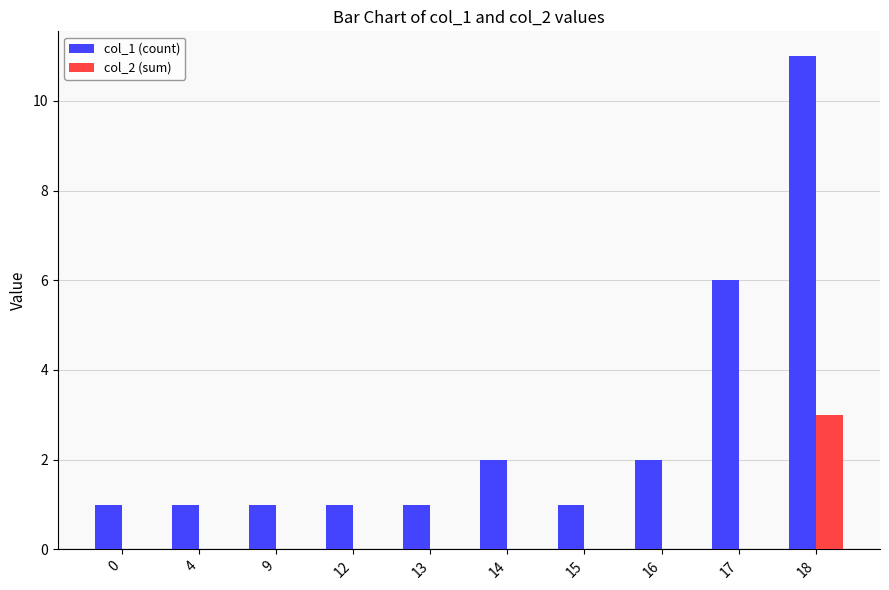

Which label corresponds to the largest value in the chart?

18